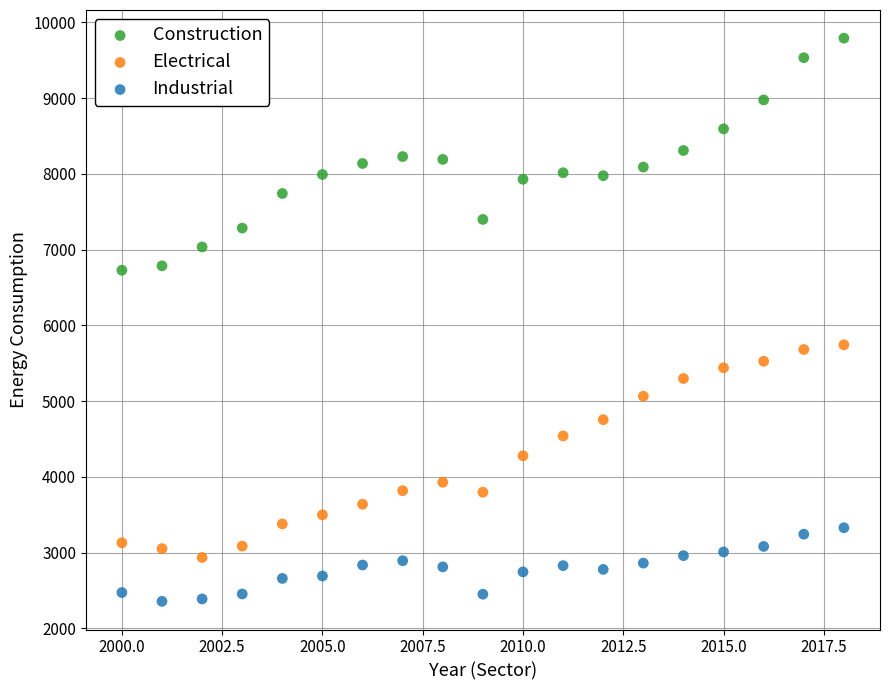

Across all data points, what is the range of X values (max minus min)?

18.0